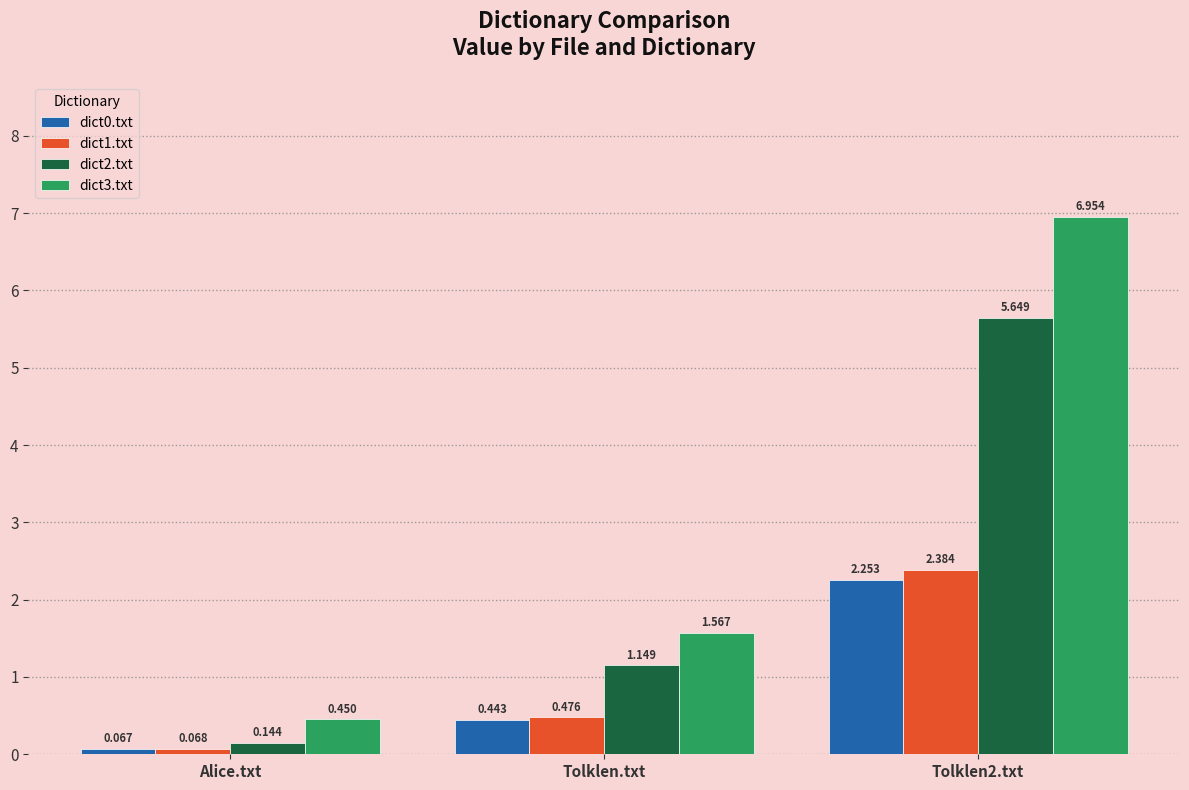

Are the bars horizontal?

No